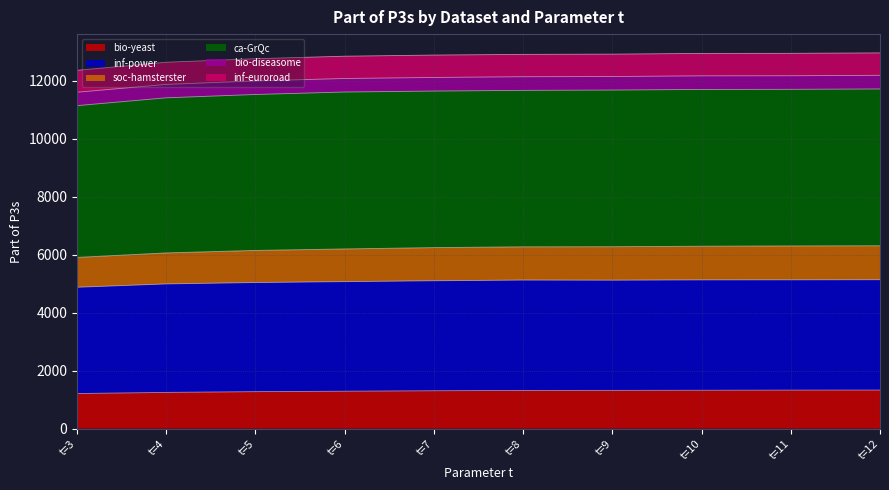

The value of bio-yeast at t=3 is 1208. True or false?

True